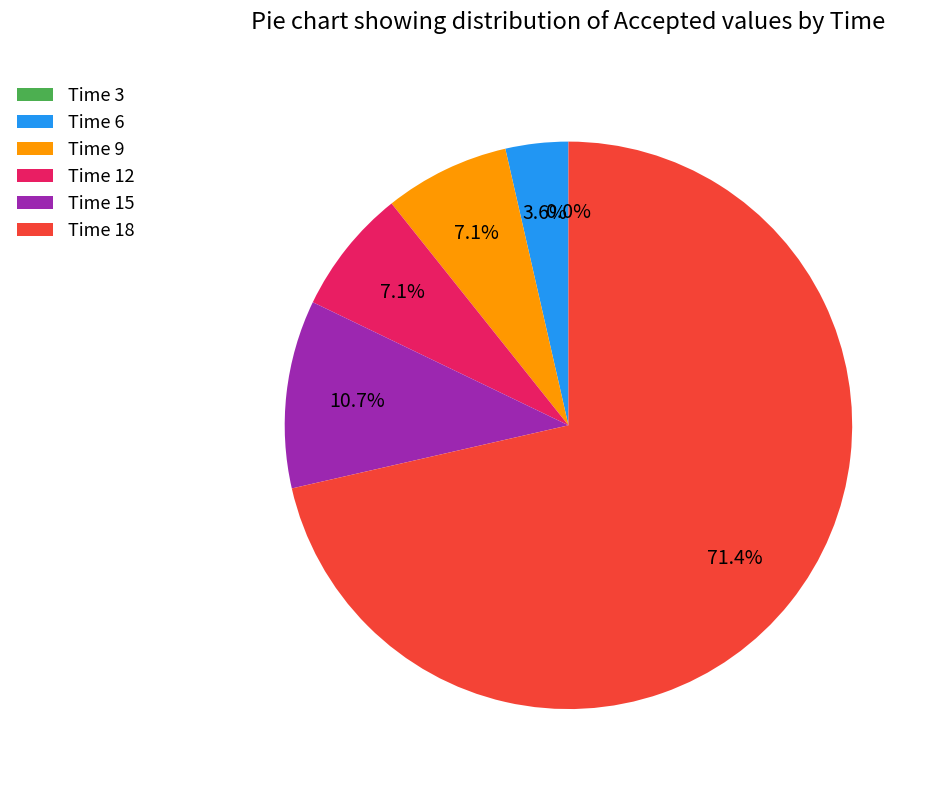

The Time 15 slice represents 24% of the pie. True or false?

False